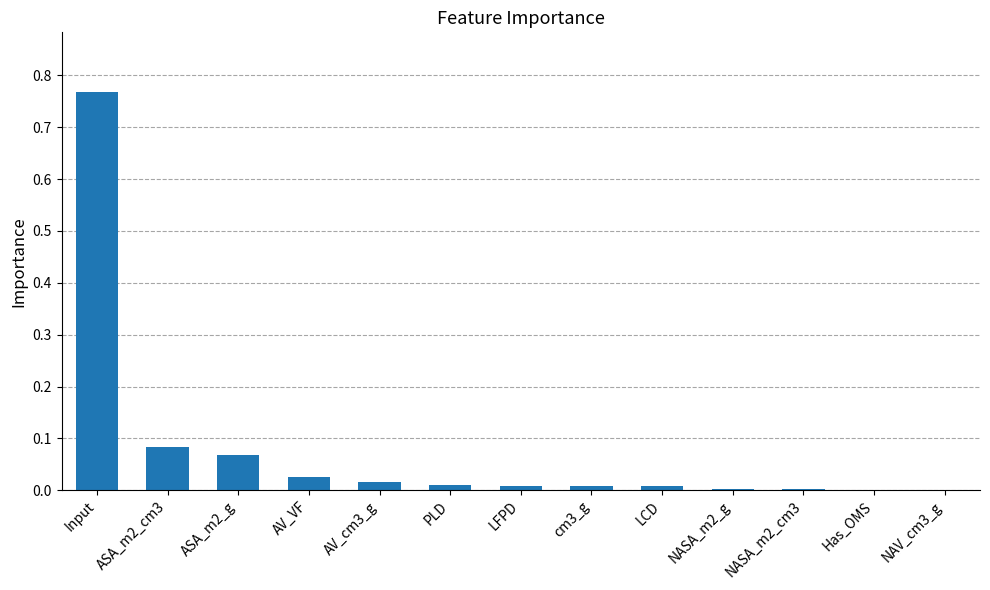

At which category does the chart reach its peak across all series?

Input